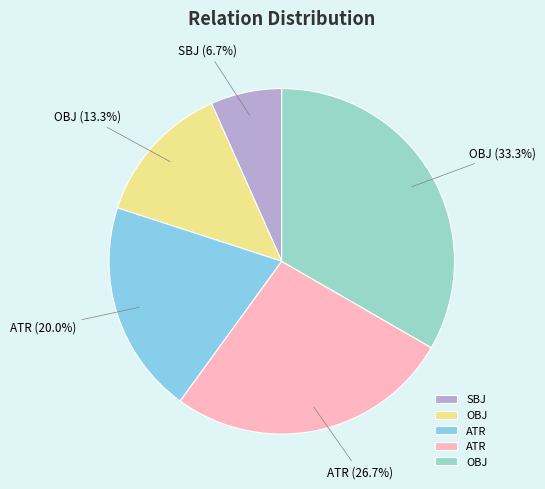

Is there a majority slice in this chart?

No